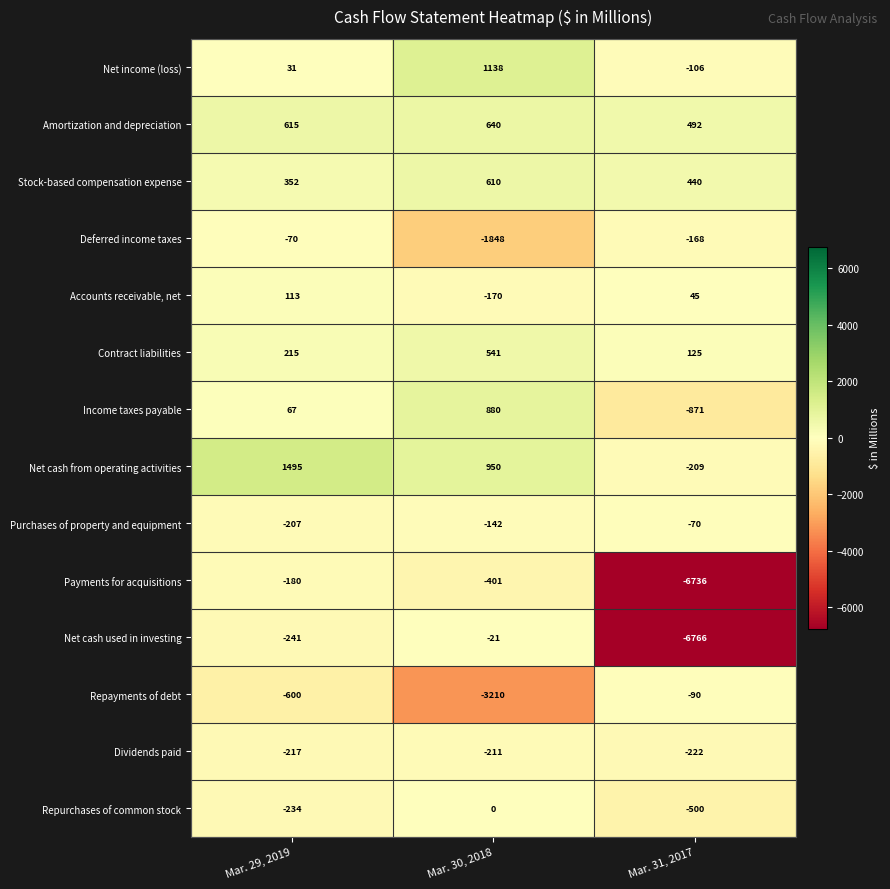

What is the maximum value shown in the chart?

1495